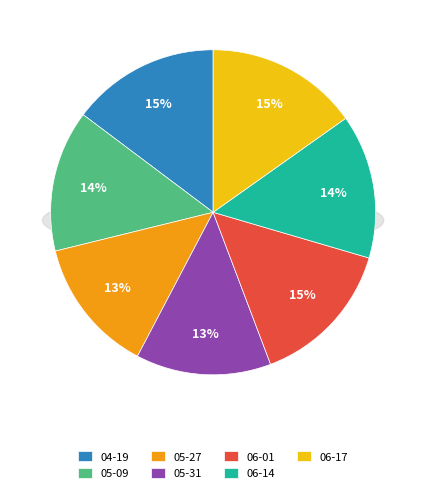

Is there any slice that represents more than half of the pie?

No